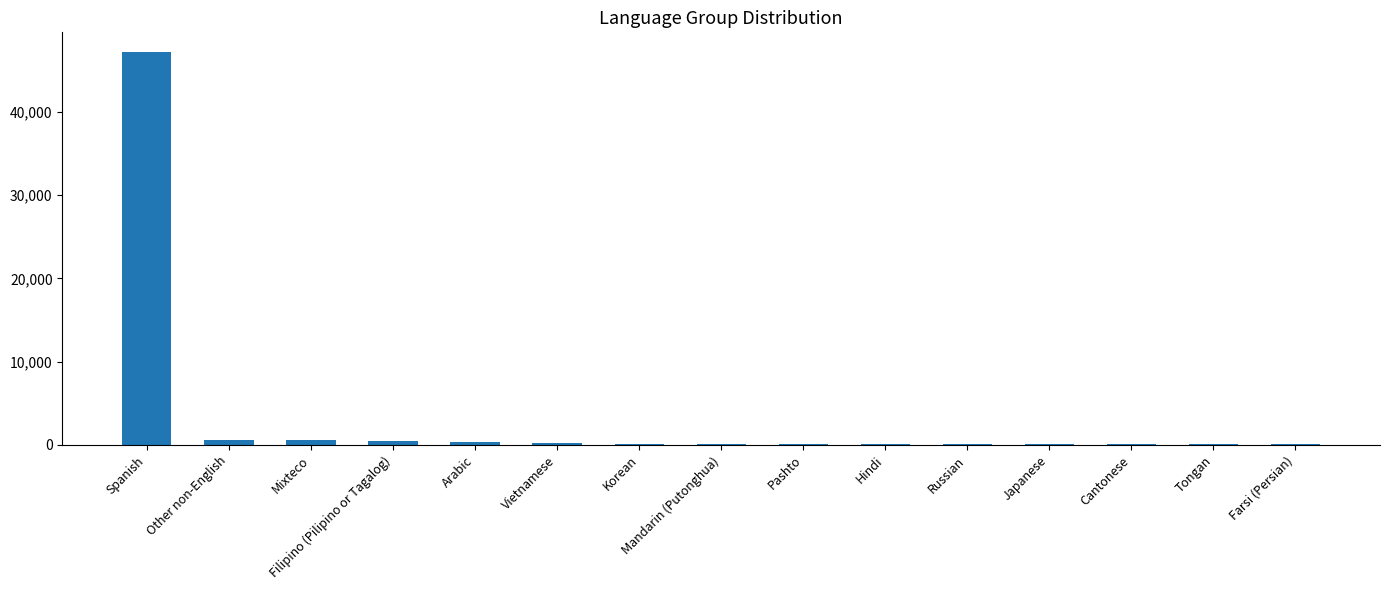

At which label is the value closest to 23625?

Other non-English